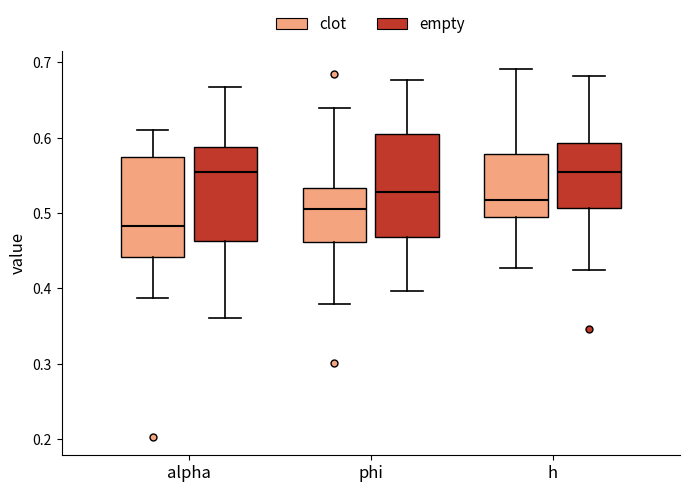

Reading left to right, read every box against the y-axis: the position of its median line, the range the box covers, and the ends of its whiskers. The values are not printed on the chart, so give them approximately, as read against the axis.

alpha (clot): median 0.48, box 0.44 to 0.57, whiskers 0.39 to 0.61
alpha (empty): median 0.55, box 0.46 to 0.59, whiskers 0.36 to 0.67
phi (clot): median 0.51, box 0.46 to 0.53, whiskers 0.38 to 0.64
phi (empty): median 0.53, box 0.47 to 0.60, whiskers 0.40 to 0.68
h (clot): median 0.52, box 0.49 to 0.58, whiskers 0.43 to 0.69
h (empty): median 0.55, box 0.51 to 0.59, whiskers 0.42 to 0.68